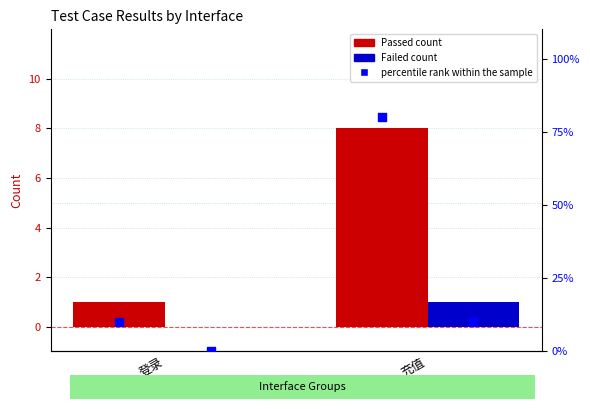

At how many categories does at least one series exceed 65?

1